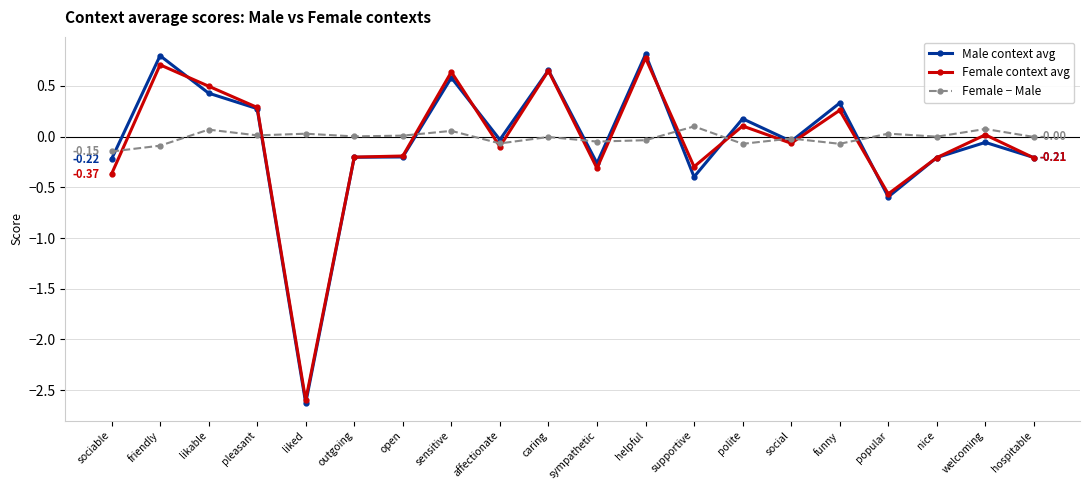

Which series has the largest total across all categories?

Female − Male